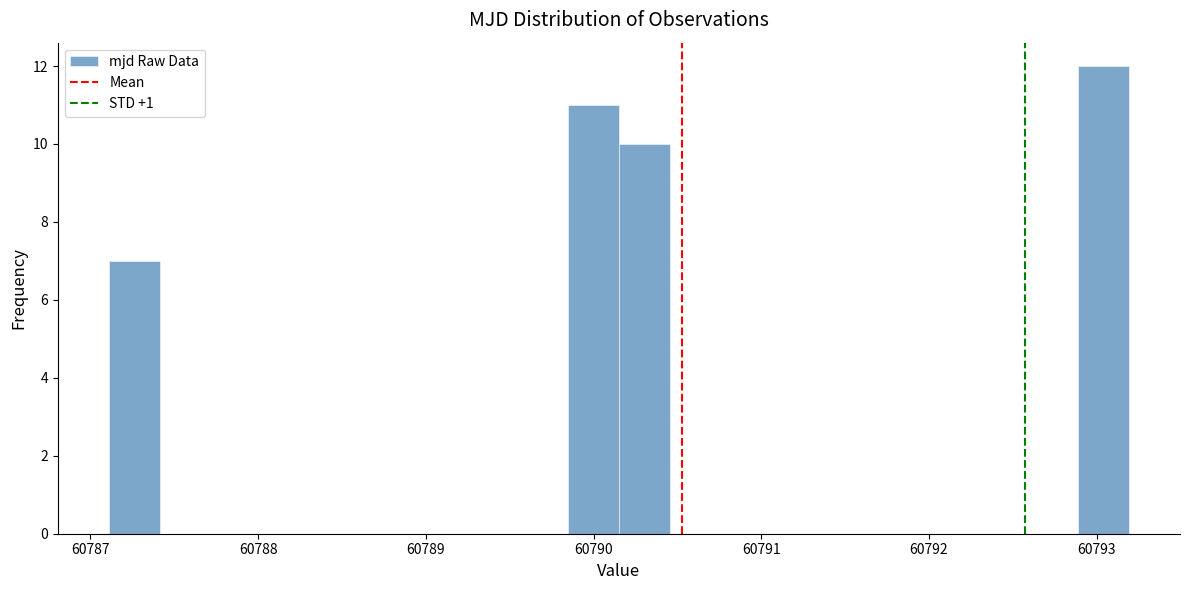

Around what value on the x-axis is the tallest bar? Give the approximate position of its centre, as read against the axis.

60793.0